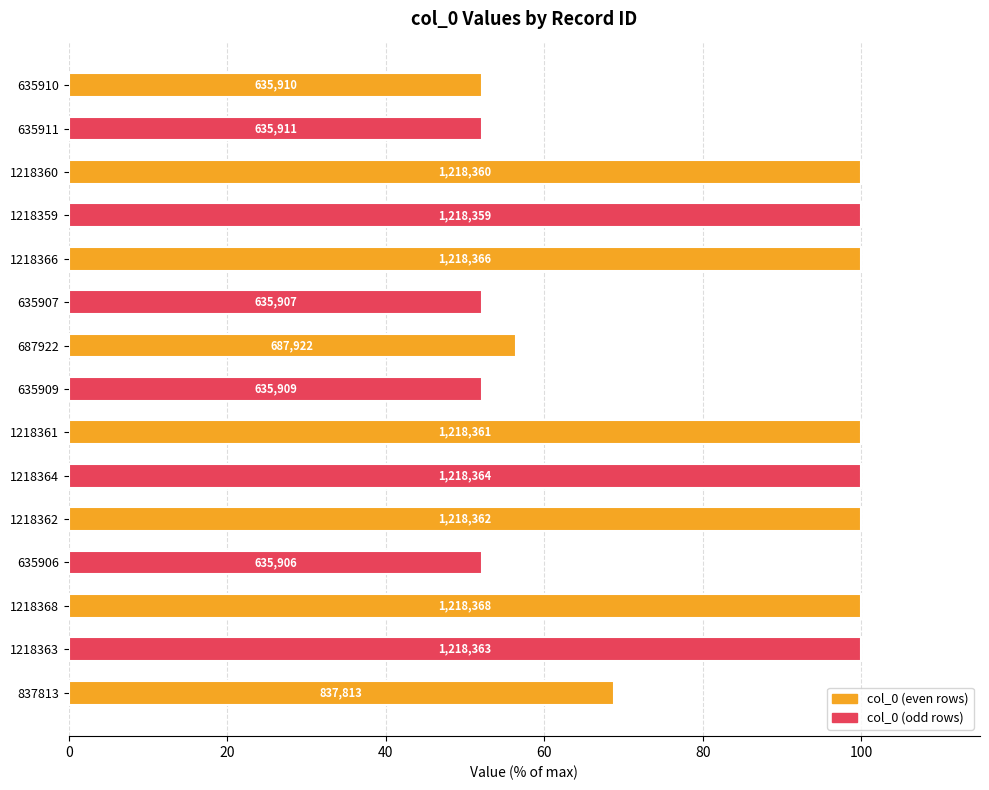

How many bars are there in total?

15